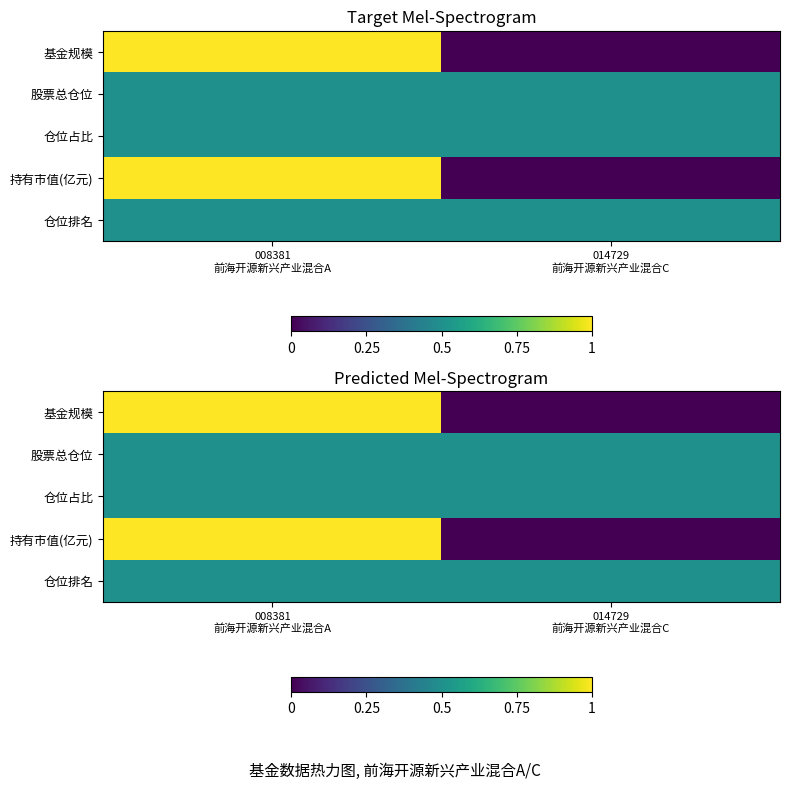

How many data points in 持有市值(亿元) are less than 1?

1